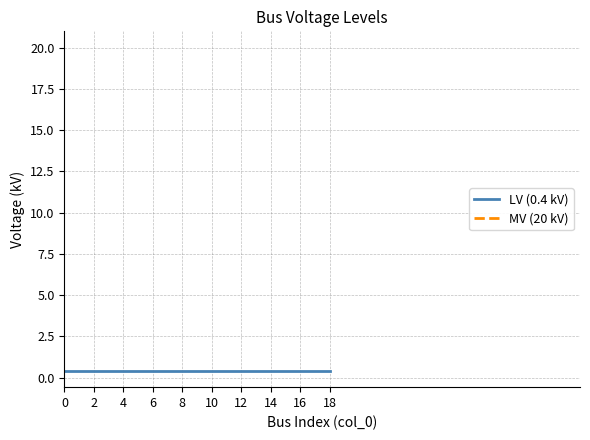

True or false: MV (20 kV) has more than 2 points higher than both neighbors.

False